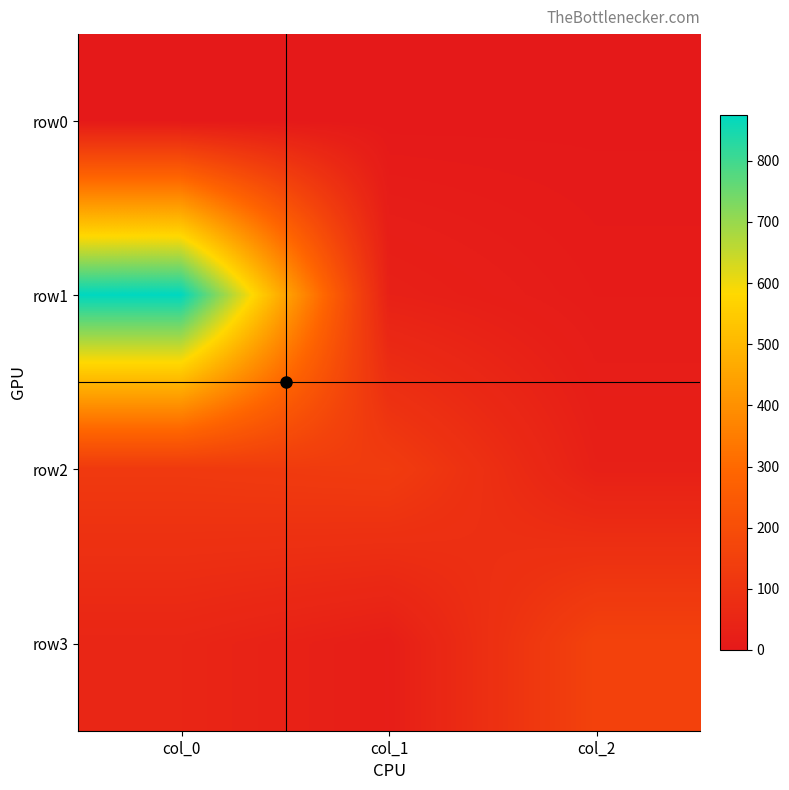

Which series has the largest total across all categories?

row1